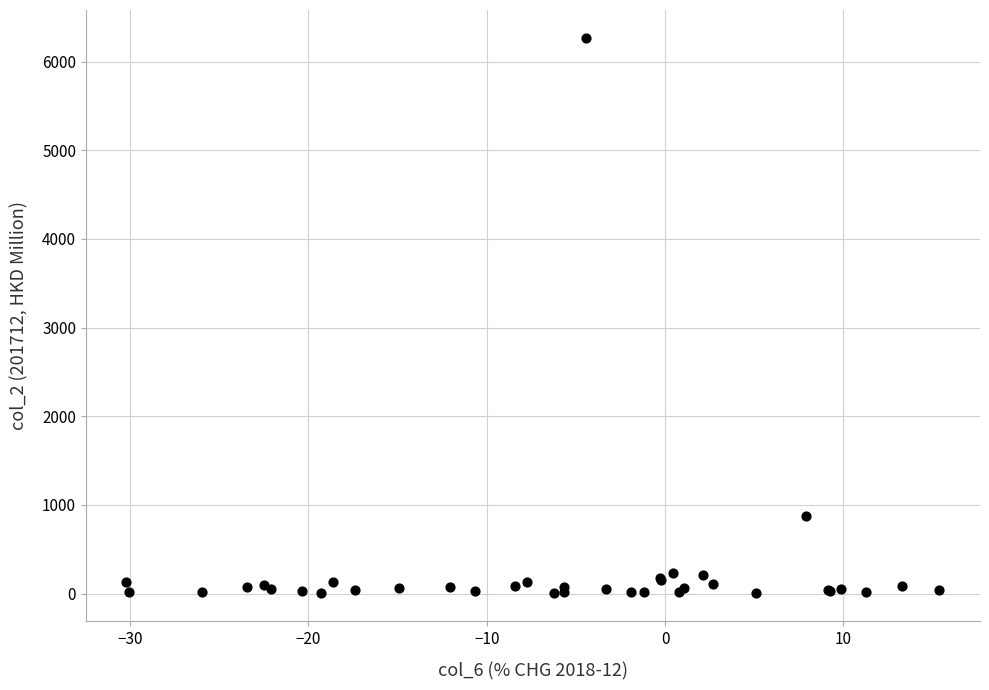

What Y value in the scatter plot is closest to 3135?

877.5